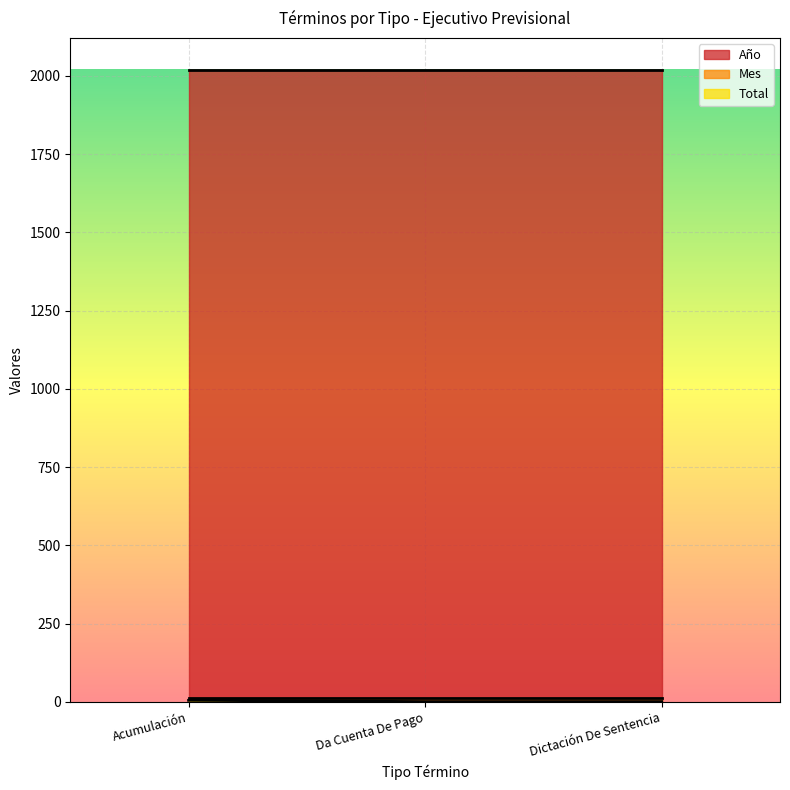

What is the label of the 1st point from the right?

Dictación De Sentencia